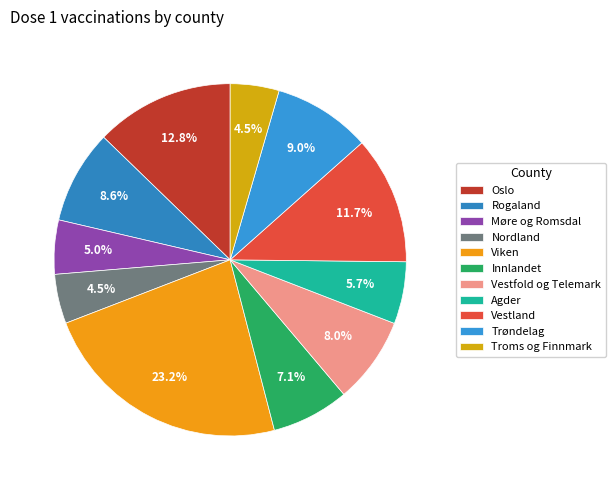

The Innlandet slice represents 17% of the pie. True or false?

False